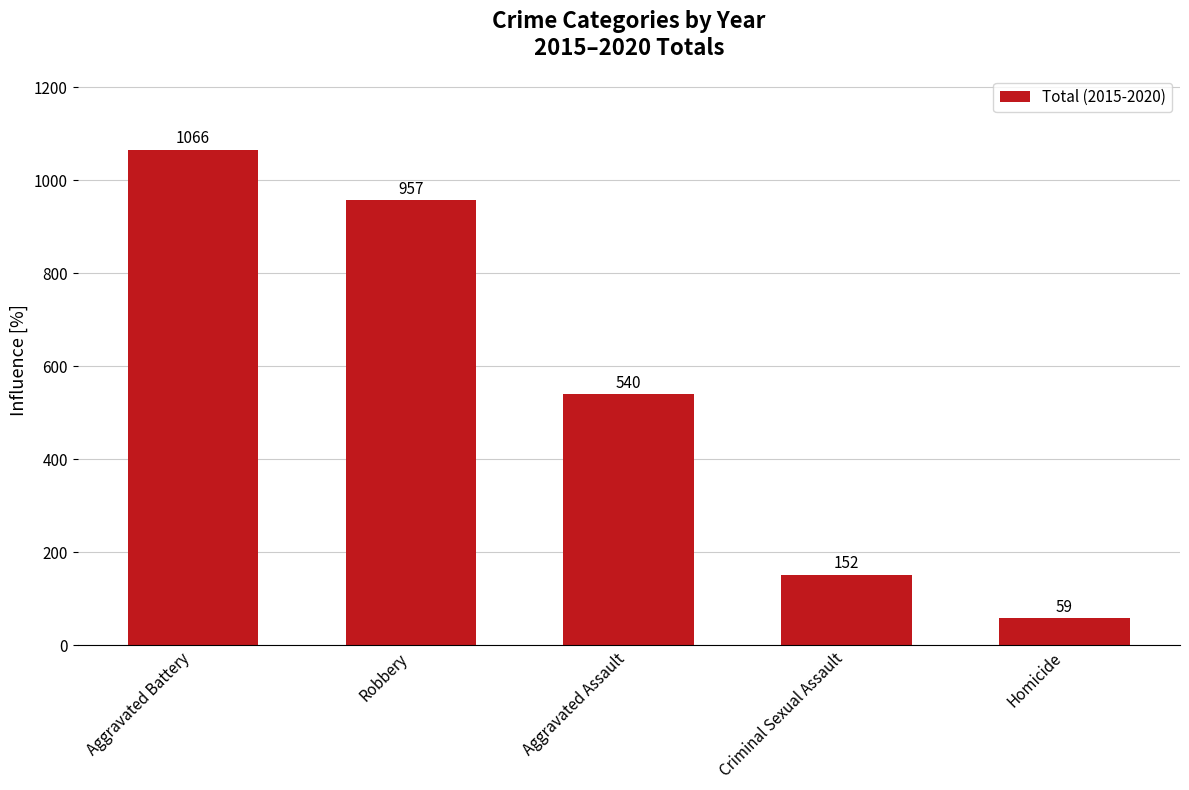

What is the change in value from Aggravated Battery to Criminal Sexual Assault?

-914